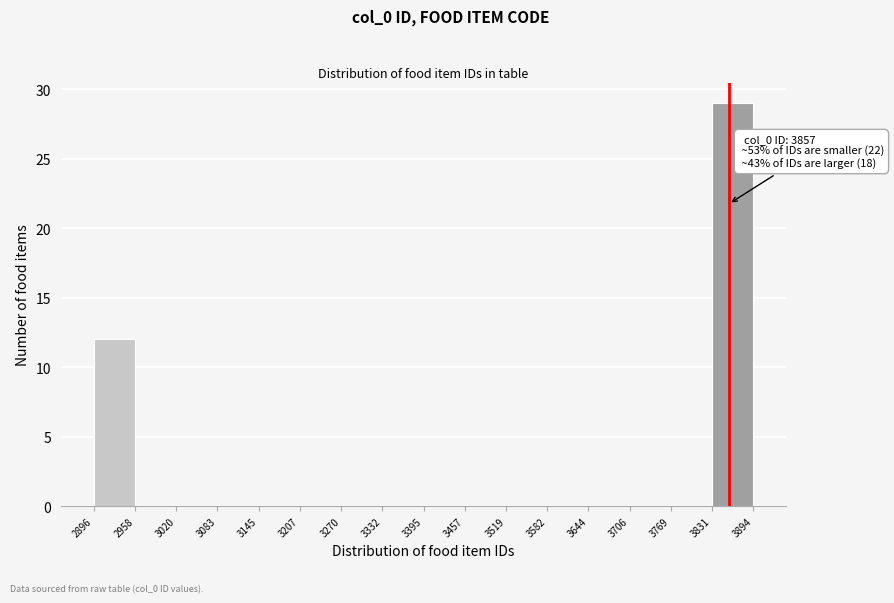

Over which range of the x-axis is the bar tallest?

3831 to 3894